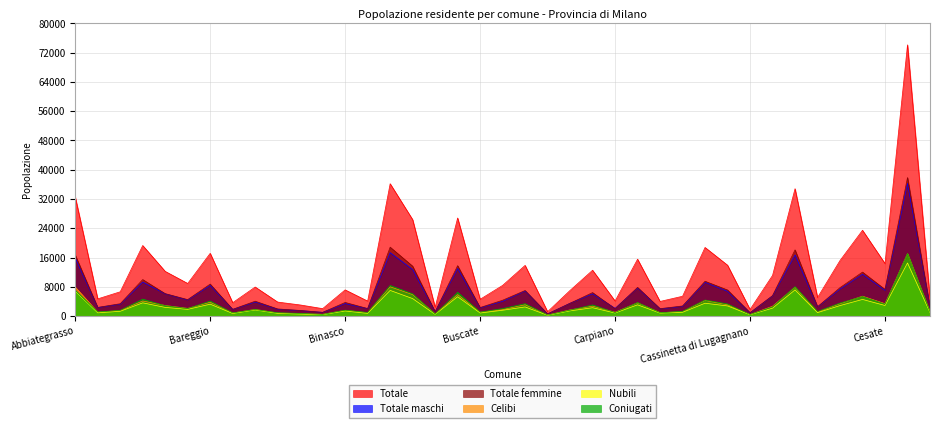

Reading left to right, what are all the values shown in this chart?

Totale: 32568	4709	6649	19295	12224	8922	17161	3667	7949	3837	3052	2046	7169	4105	36187	26376	2409	26817	4597	8391	13863	1205	7028	12535	4128	15552	4010	5426	18762	13913	1825	11116	34828	5078	15192	23459	14361	74142	4850
Totale maschi: 15865	2333	3261	9308	6082	4409	8402	1821	3872	1880	1508	1023	3430	2038	17343	12729	1206	13029	2256	4047	6867	599	3519	6101	2124	7698	1974	2656	9233	6770	890	5517	16721	2515	7405	11434	7046	36271	2409
Totale femmine: 16703	2376	3388	9987	6142	4513	8759	1846	4077	1957	1544	1023	3739	2067	18844	13647	1203	13788	2341	4344	6996	606	3509	6434	2004	7854	2036	2770	9529	7143	935	5599	18107	2563	7787	12025	7315	37871	2441
Celibi: 7933	1088	1514	4133	2900	2117	3789	867	1832	862	678	495	1587	925	8008	5891	591	5883	1061	1782	3111	292	1704	2719	1063	3637	955	1212	4295	3090	417	2696	7900	1123	3409	5435	3399	17093	1150
Nubili: 6849	897	1318	3625	2377	1846	3259	722	1670	758	559	403	1400	751	7024	4787	471	5299	852	1599	2505	233	1430	2292	846	3081	821	1043	3518	2781	373	2173	7158	949	2876	4557	2908	14520	1003
Coniugati: 7038	1135	1572	4648	2831	2065	4110	875	1797	917	738	465	1627	987	8381	6084	553	6517	1087	2058	3402	286	1627	3064	960	3712	918	1309	4400	3330	428	2515	8042	1263	3572	5344	3259	17096	1159